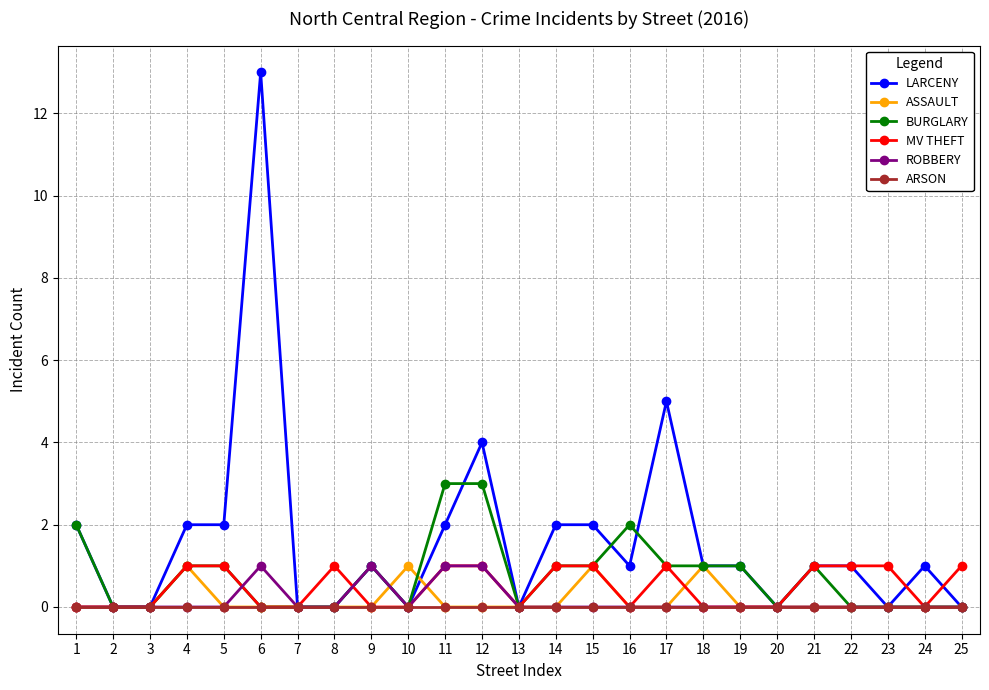

What is the value of the LARCENY point at the 24th from the left?

1